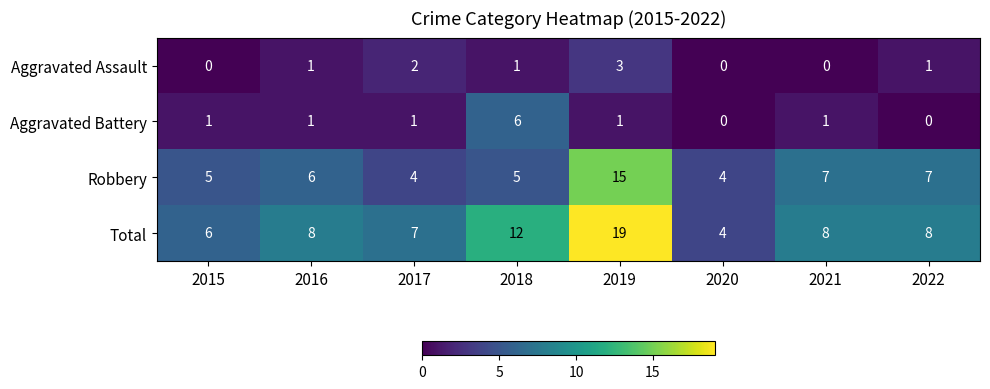

Rank the series by their maximum value, from lowest to highest.

Aggravated Assault, Aggravated Battery, Robbery, Total